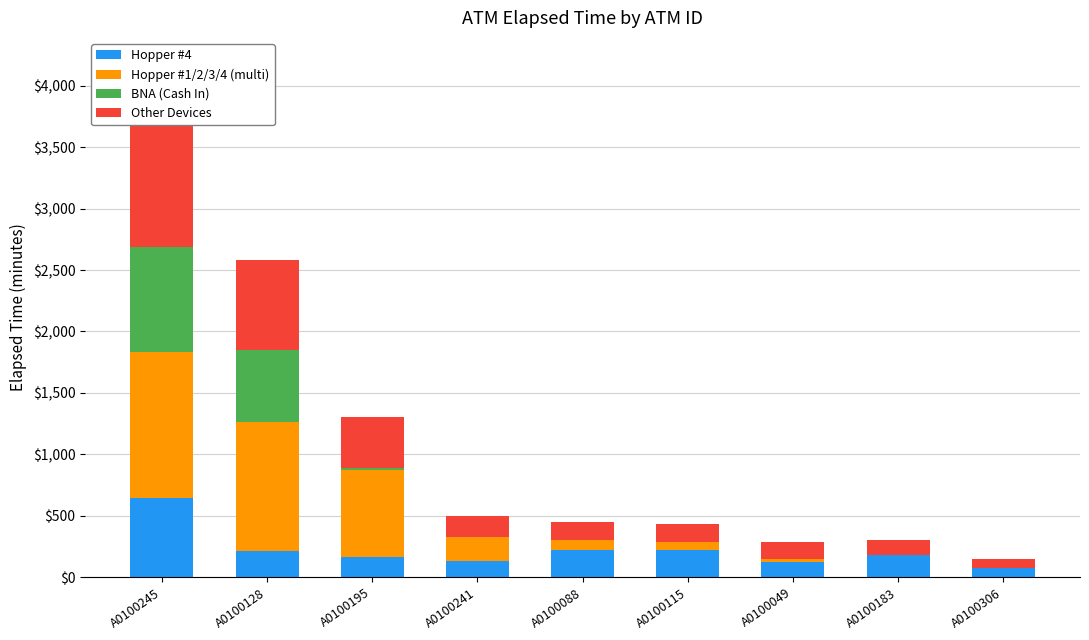

How many series are shown in this chart?

4